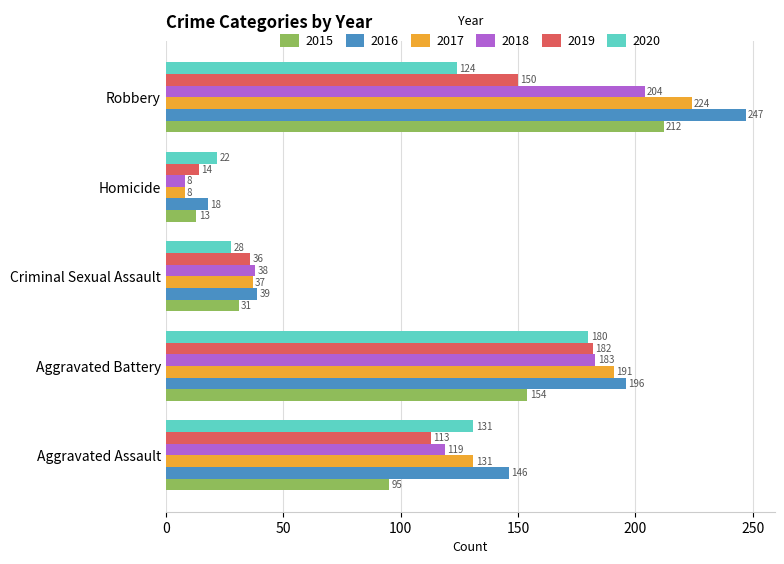

List the labels in order of 2015 value, smallest first.

Homicide, Criminal Sexual Assault, Aggravated Assault, Aggravated Battery, Robbery